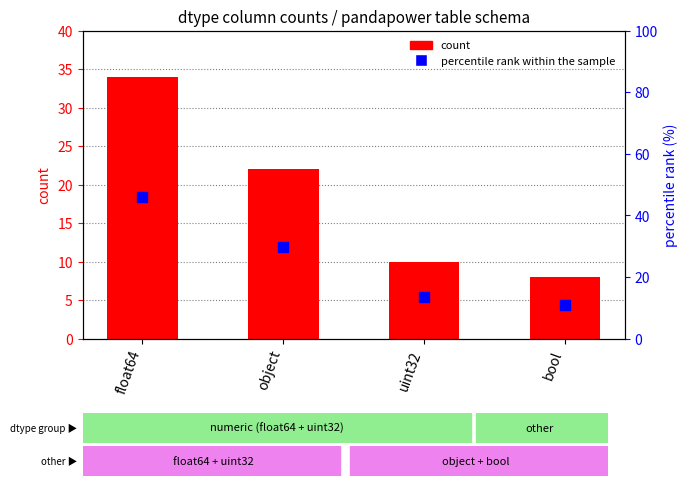

At how many categories does at least one series exceed 40?

1